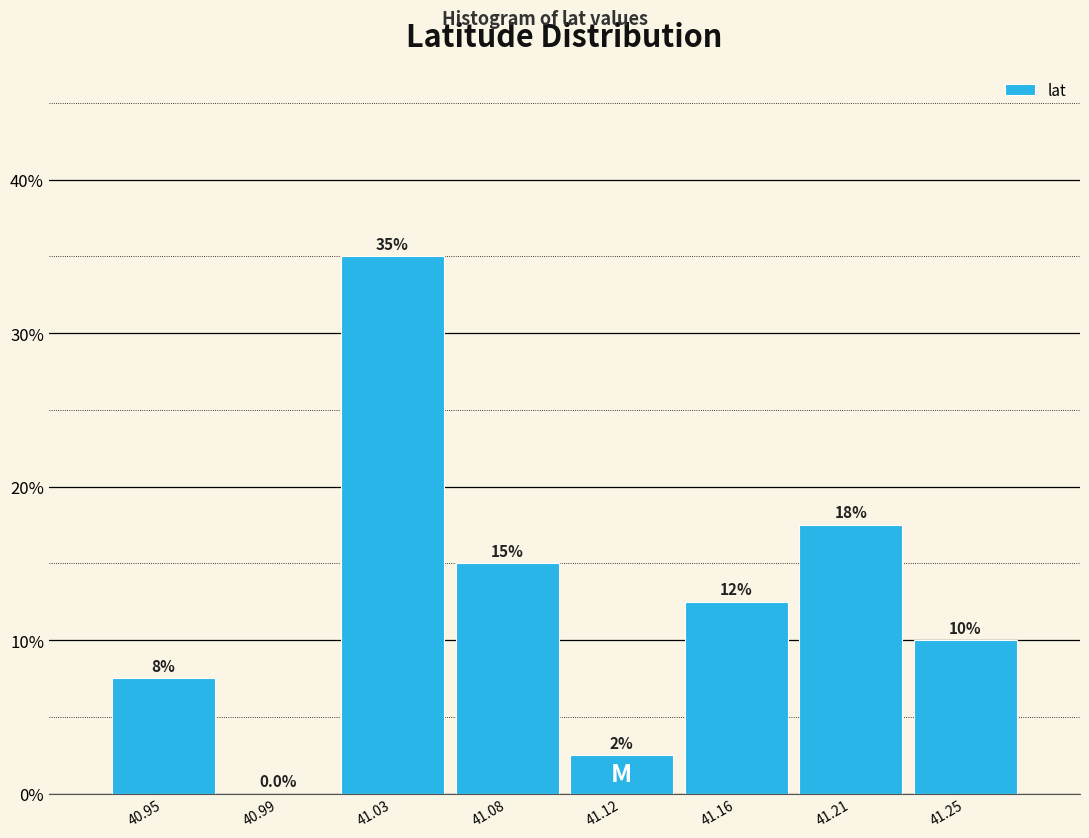

Reading right to left, extract all data points from this chart.

41.25=10.0	41.21=17.5	41.16=12.5	41.12=2.5	41.08=15.0	41.03=35.0	40.99=0.0	40.95=7.5